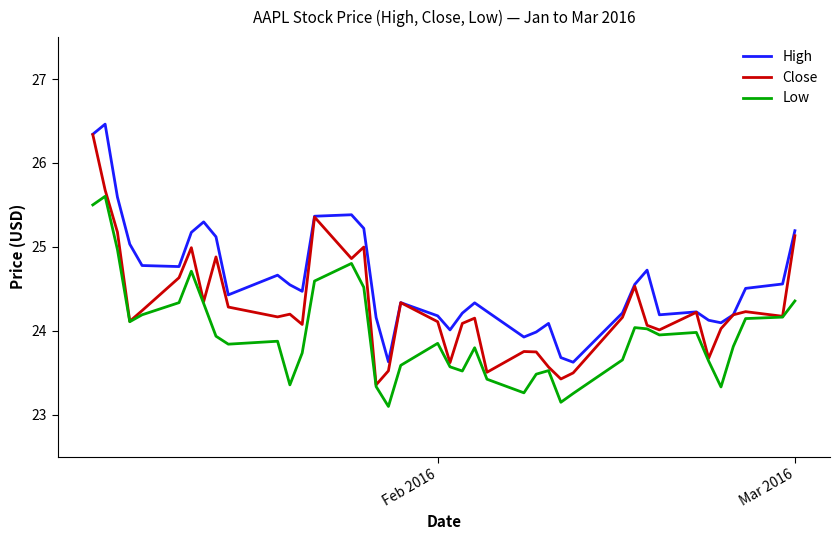

Which series has the largest total across all categories?

High